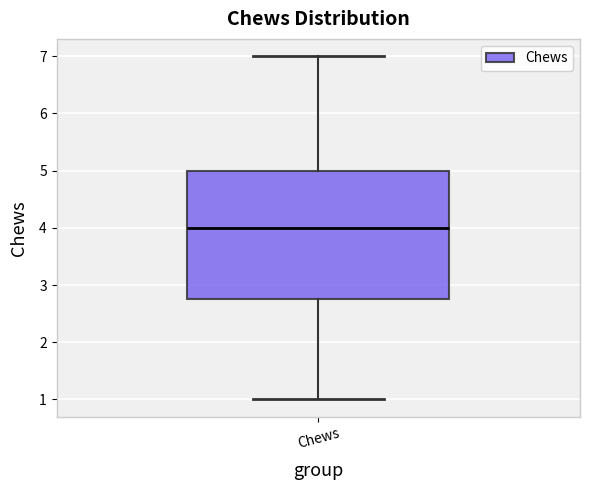

Read this box plot against the y-axis: the position of the median line, the range covered by the box, and the ends of both whiskers. The values are not printed on the chart, so give them approximately, as read against the axis.

median 4.0, box 2.8 to 5.0, whiskers 1.0 to 7.0